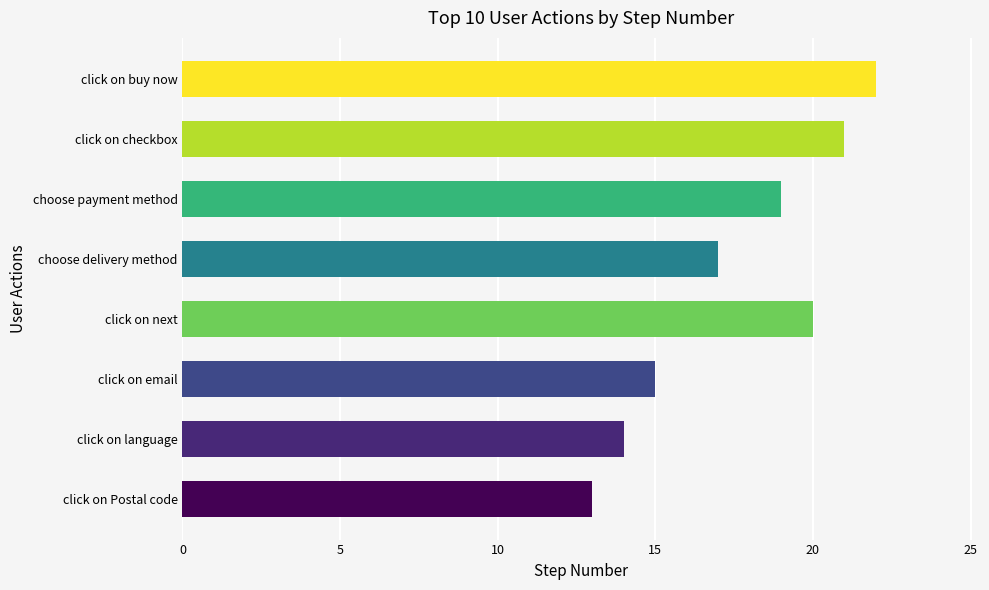

The value at click on buy now is 9. True or false?

False